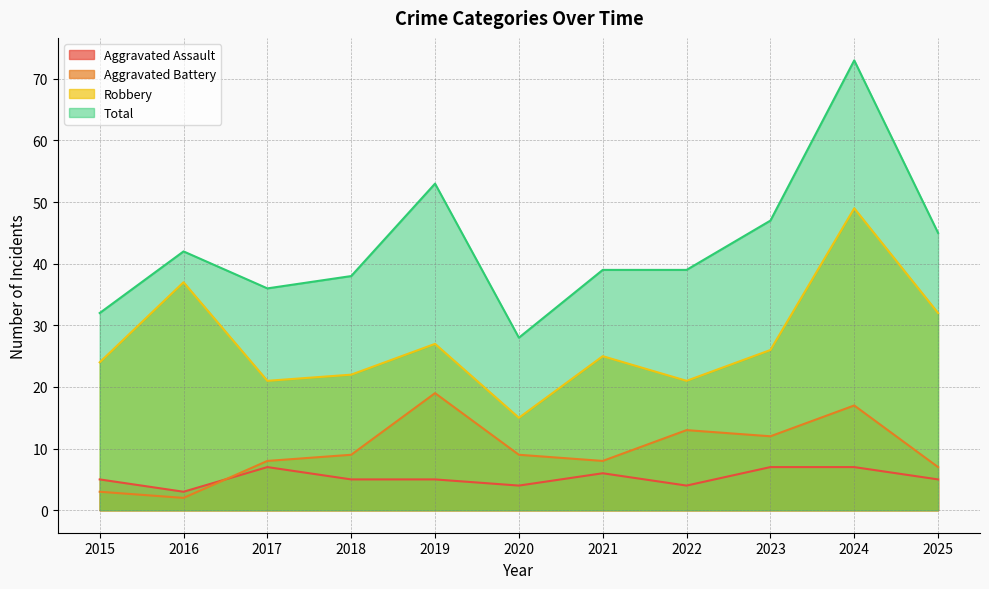

True or false: Total has a value of 24 at 2018.

False